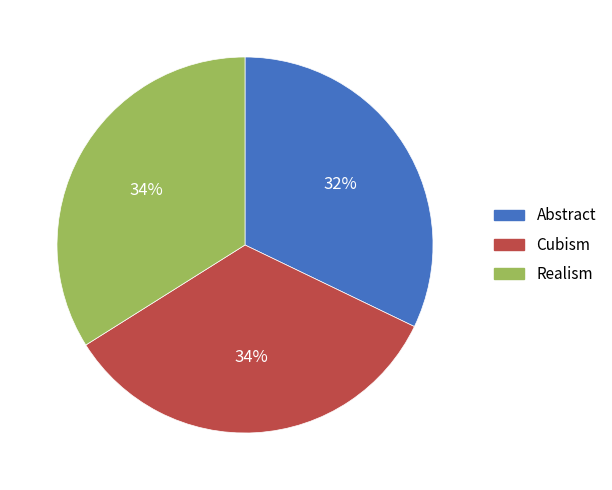

Is there a majority slice in this chart?

No